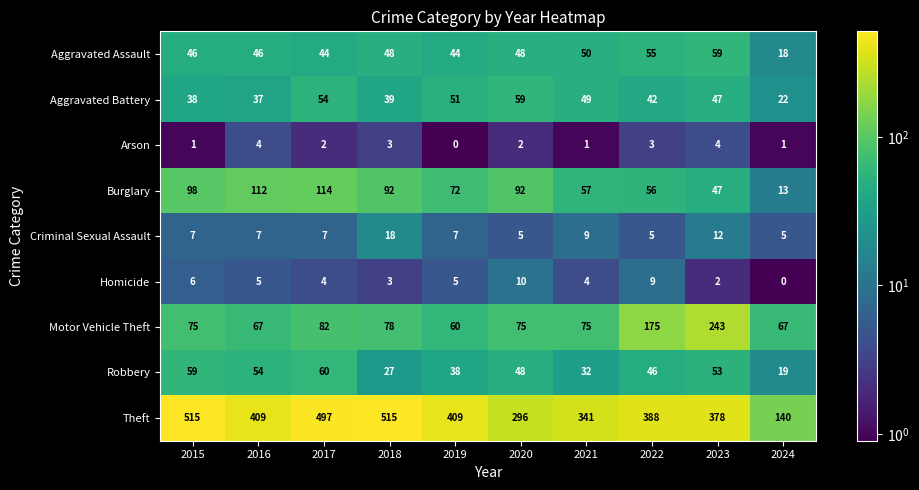

At which label is Robbery closest to 39?

2019